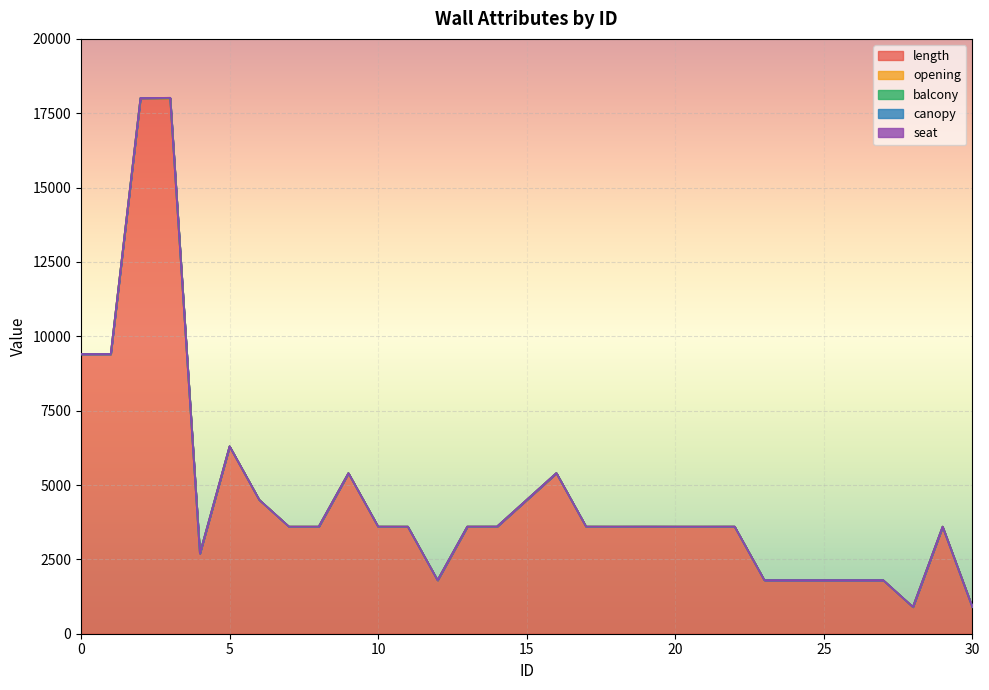

Which series has the widest spread of values?

length